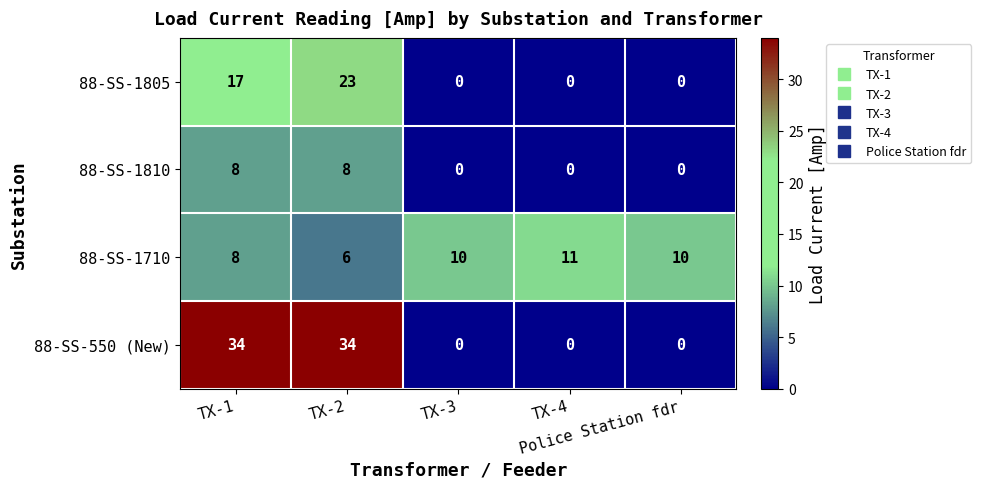

What is the sum of all 88-SS-1810 values?

16